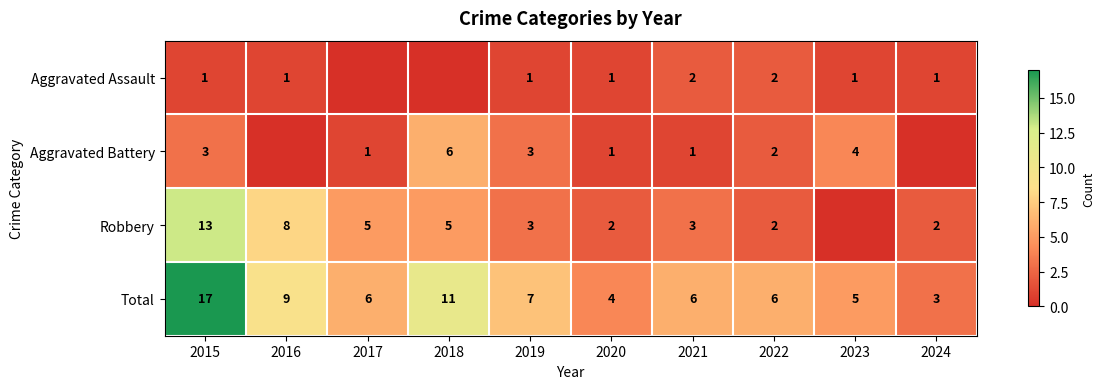

What is the lowest value of the Total series?

3